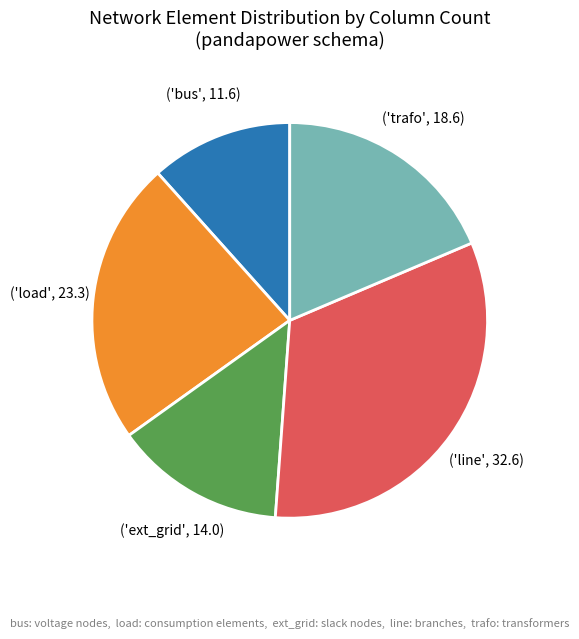

Does any single category account for the majority?

No